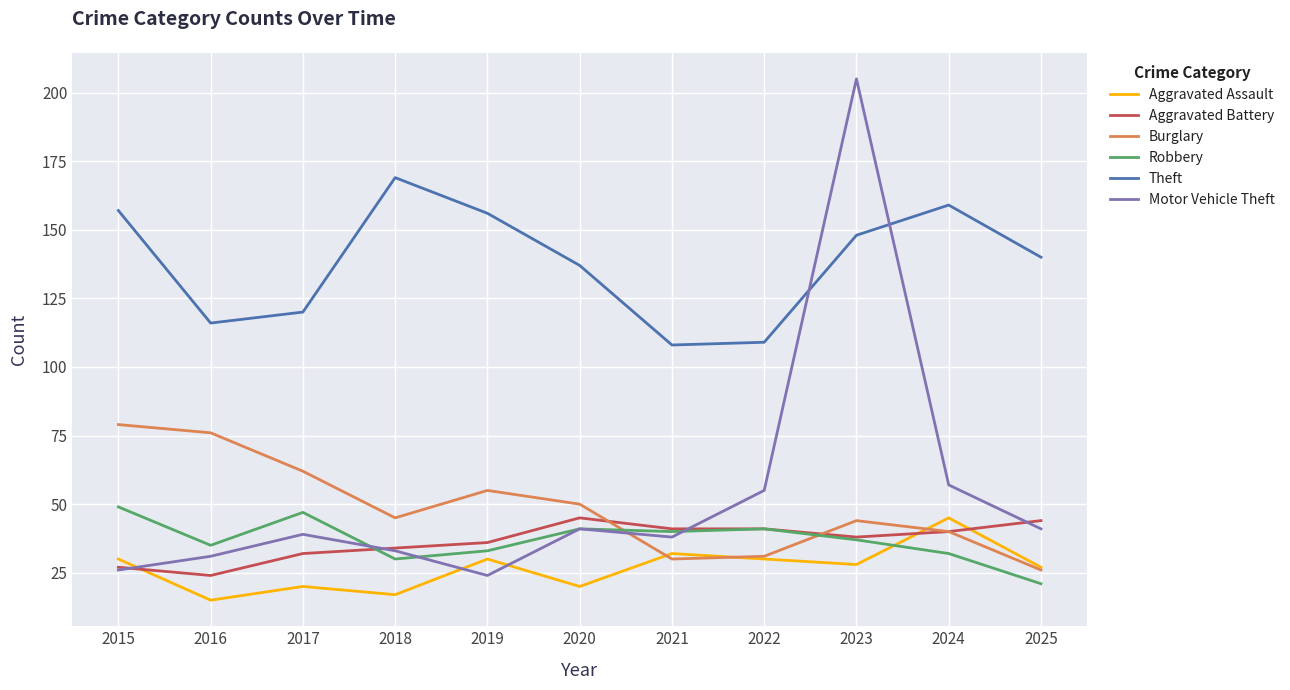

The value of Aggravated Assault at 2019 is 14. True or false?

False